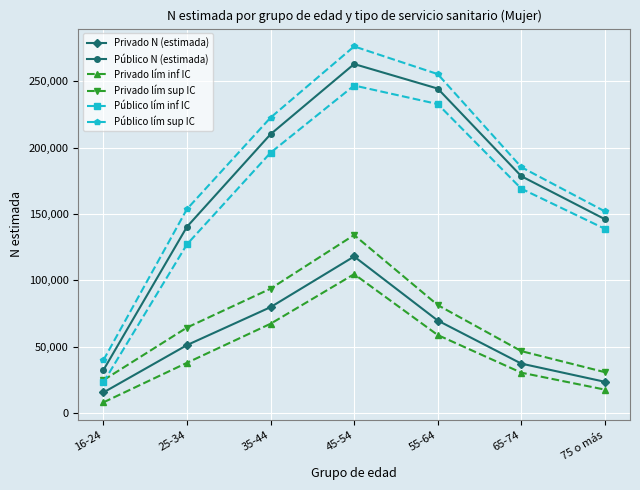

Rank the categories by Público lím inf IC value from lowest to highest.

16-24, 25-34, 75 o más, 65-74, 35-44, 55-64, 45-54